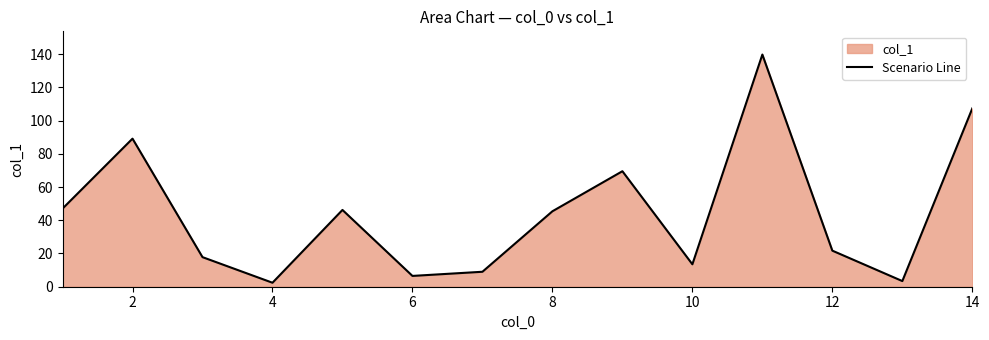

How many data points does each series have?

14